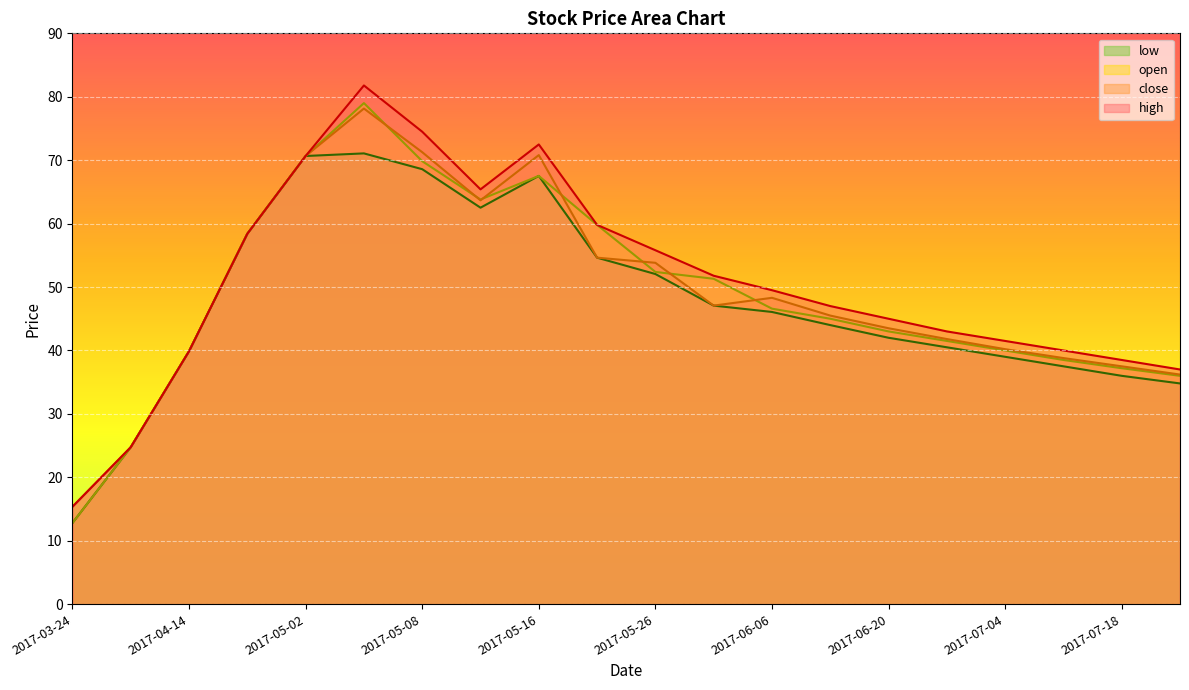

What are all the series names shown in the legend?

low, open, close, high